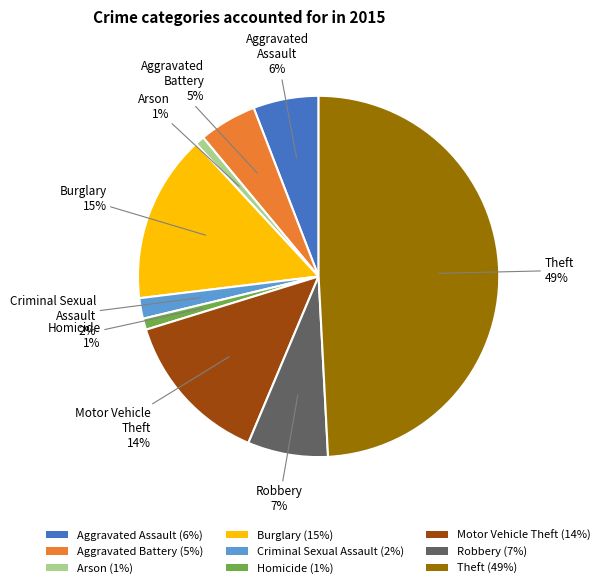

Does Homicide (1%) represent more than half of the total?

No